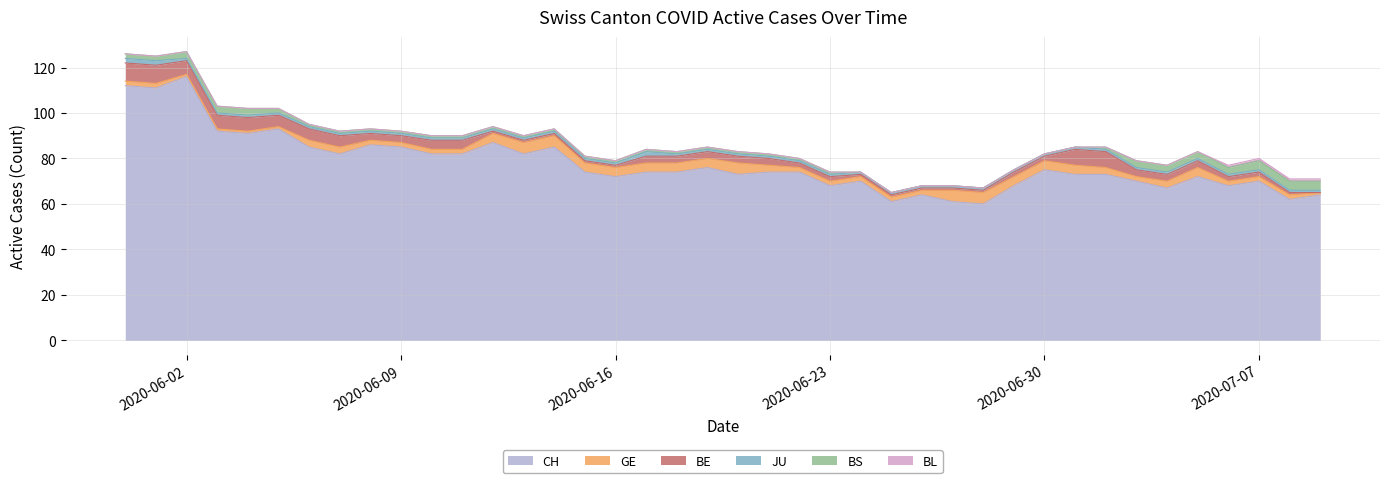

At which category is the sum across all series the highest?

2